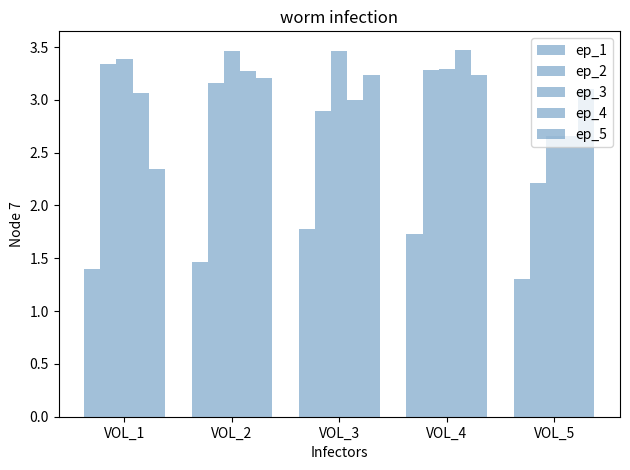

How many categories are shown in the chart?

5